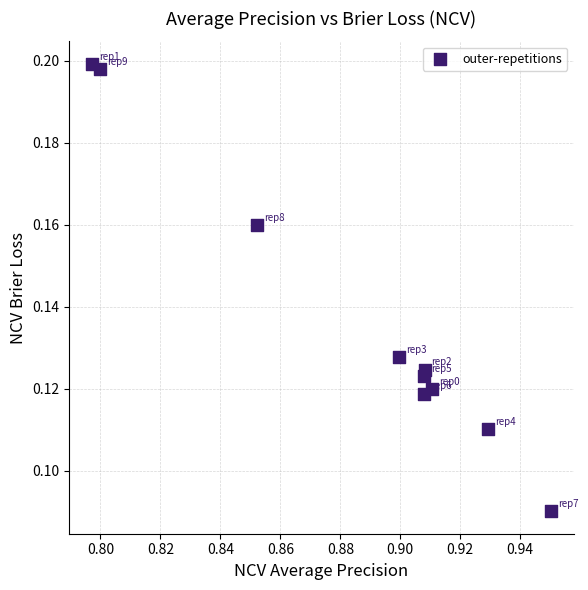

What is the average X value?

0.9